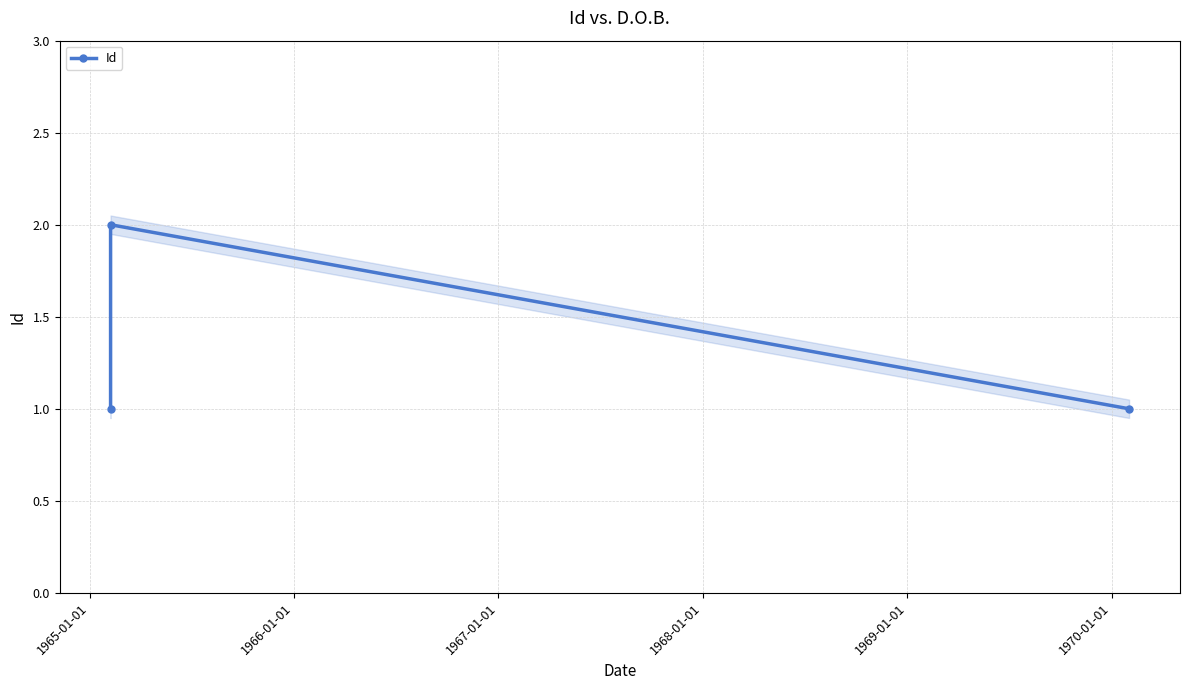

Reading right to left, transcribe all the data shown in this chart.

1	2	1